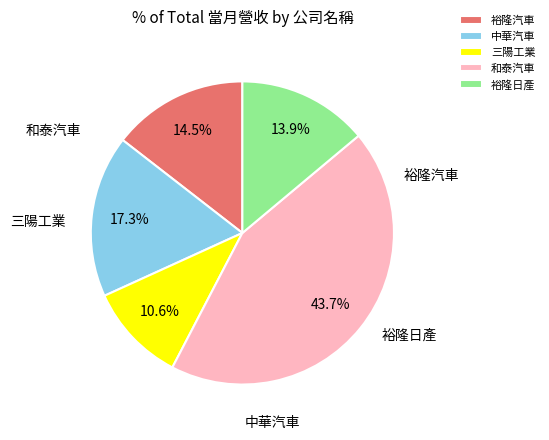

What is the change in value from 中華汽車 to 裕隆日產?

-549653